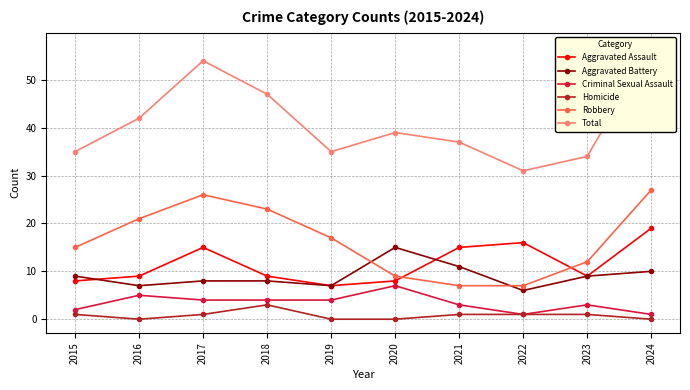

What are all the series names shown in the legend?

Aggravated Assault, Aggravated Battery, Criminal Sexual Assault, Homicide, Robbery, Total